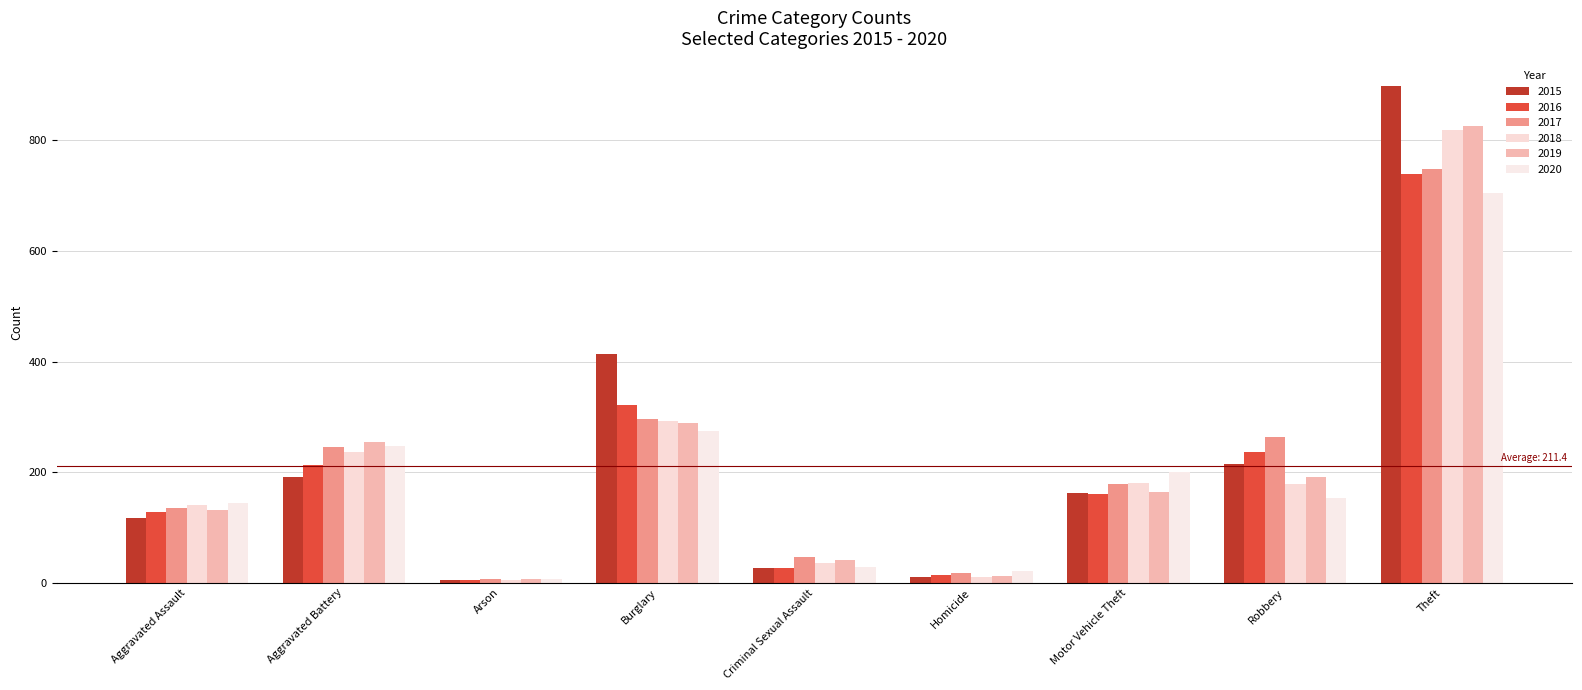

True or false: 2015 has a value of 731 at Burglary.

False